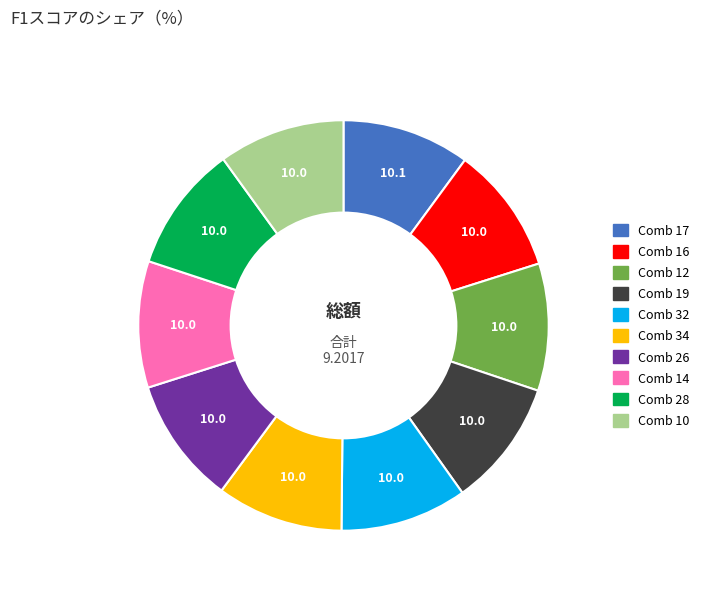

Does any single category account for the majority?

No